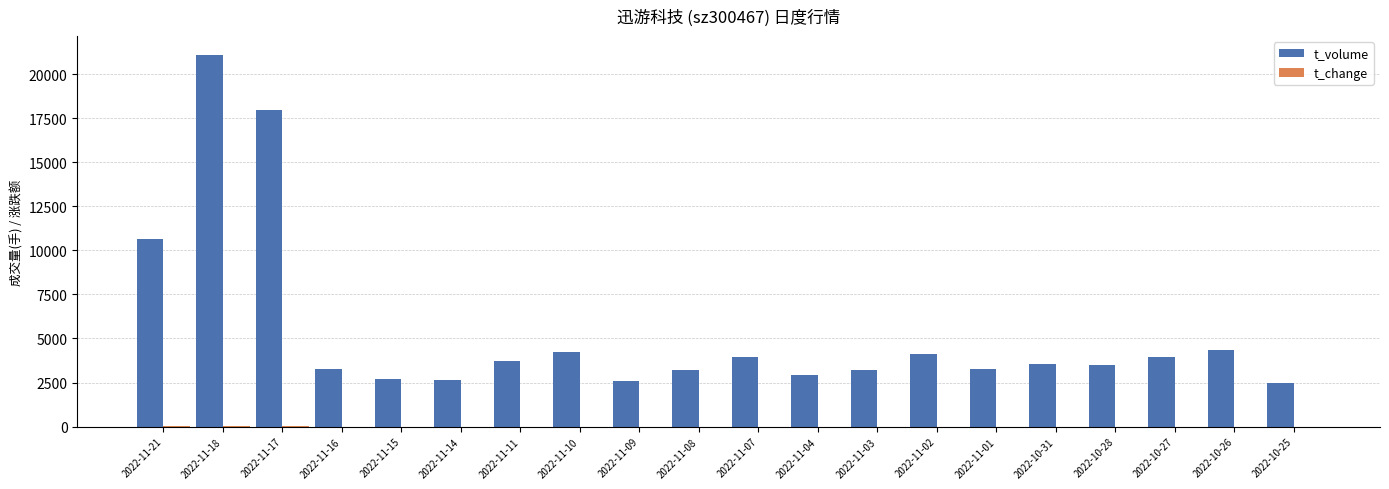

At which category is the sum across all series the highest?

2022-11-18